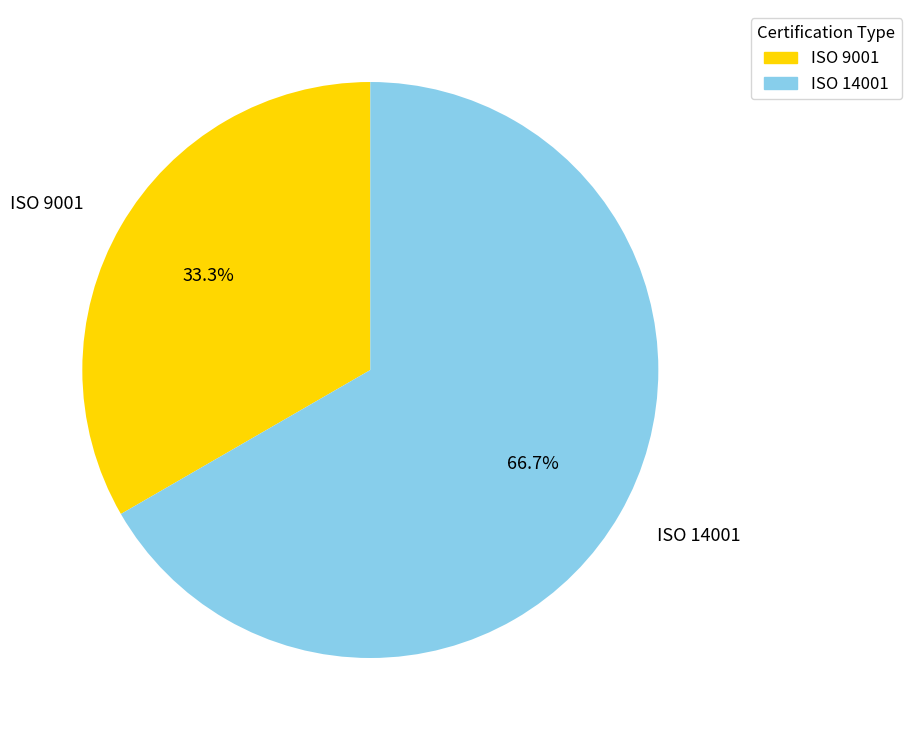

How many segments does this pie chart have?

2